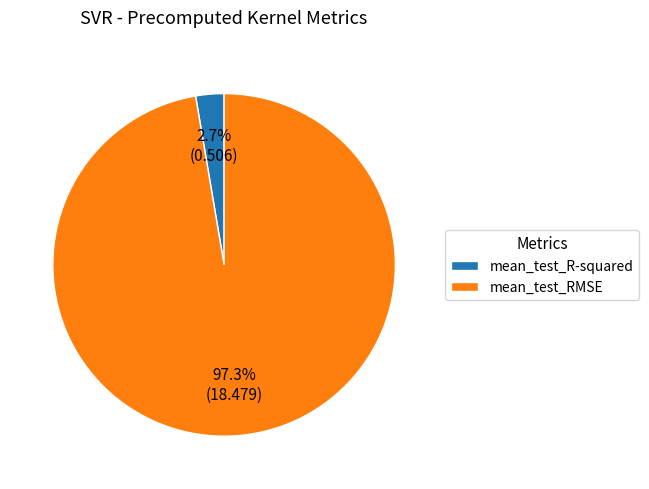

Is the sum of mean_test_RMSE and mean_test_R-squared greater than half?

Yes